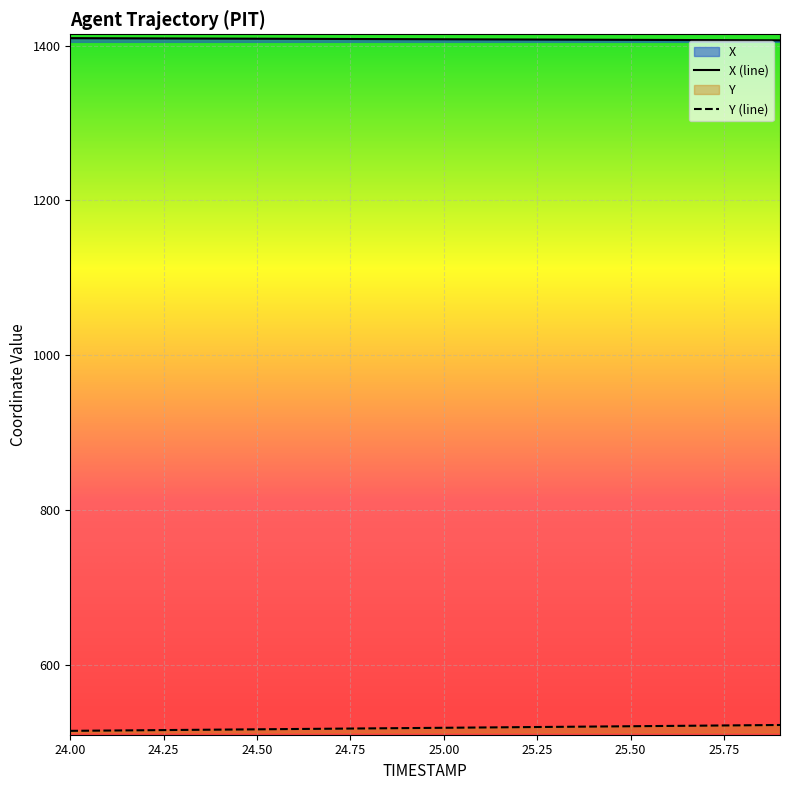

Is the value of Y at 24.6 greater than the value of X at 25.0?

No